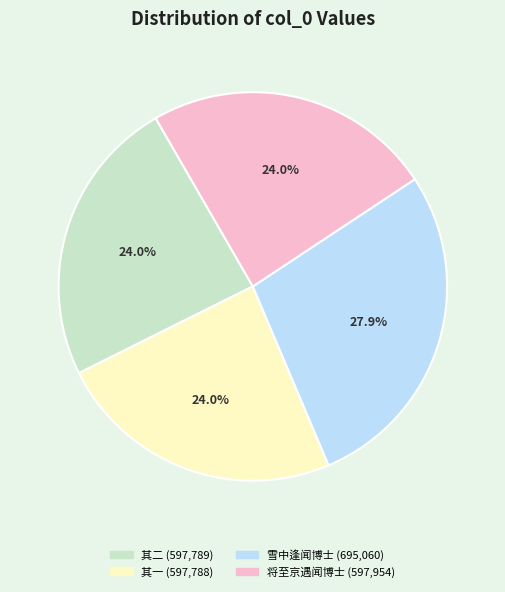

What is the ratio of the value at 雪中逢闻博士 (695,060) to the value at 其一 (597,788)?

1.2